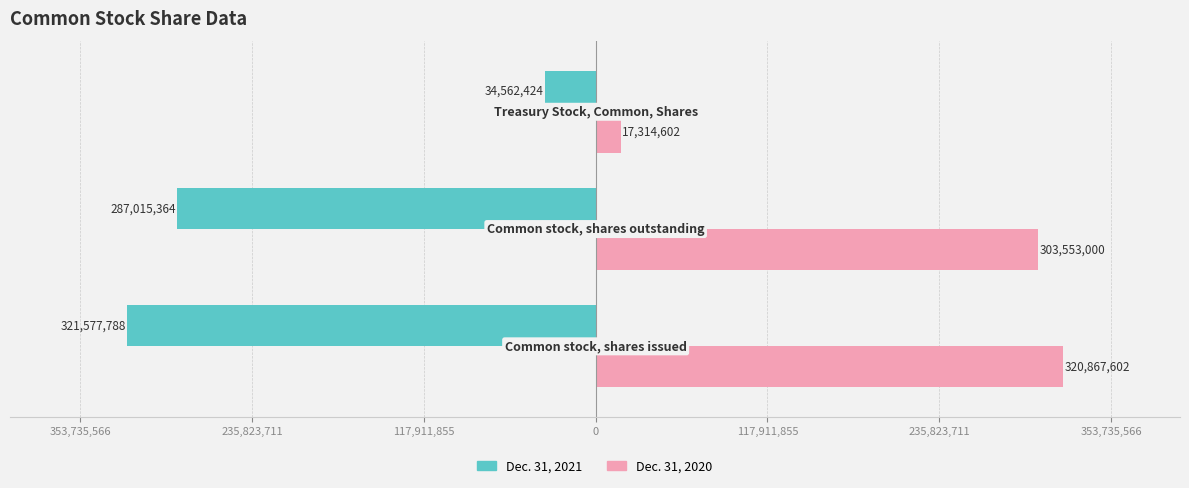

Which series has the widest spread of values?

Dec. 31, 2020